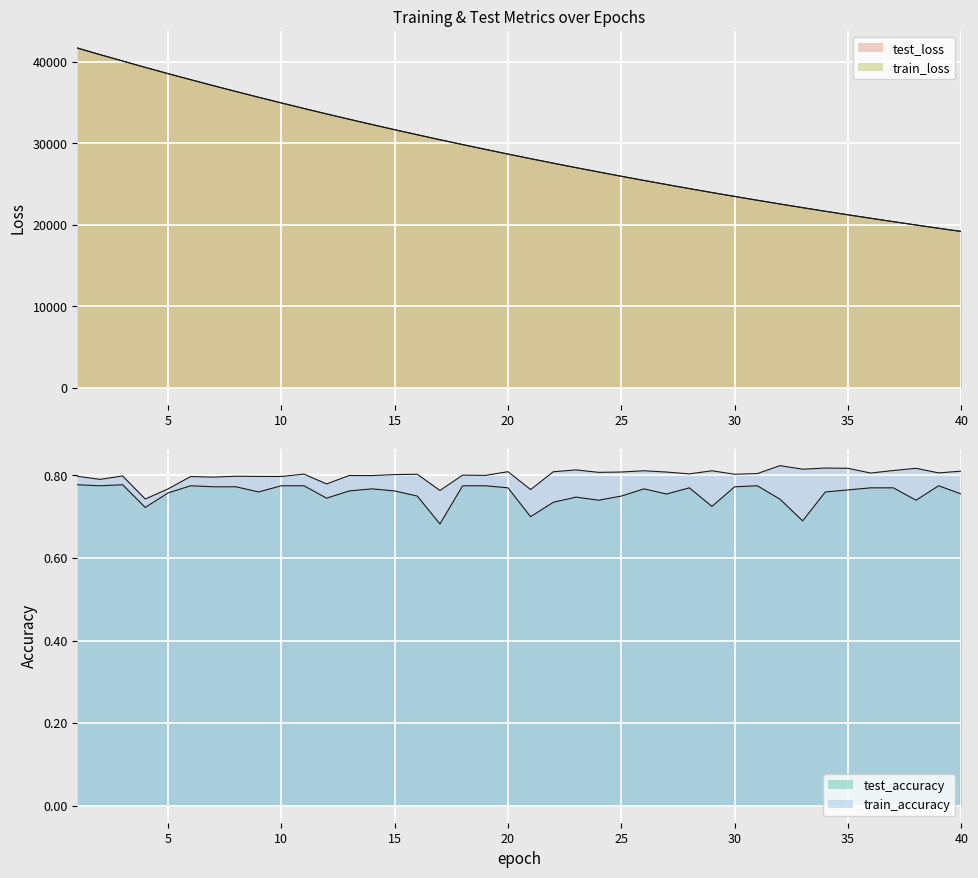

How many lines are shown in the chart?

4